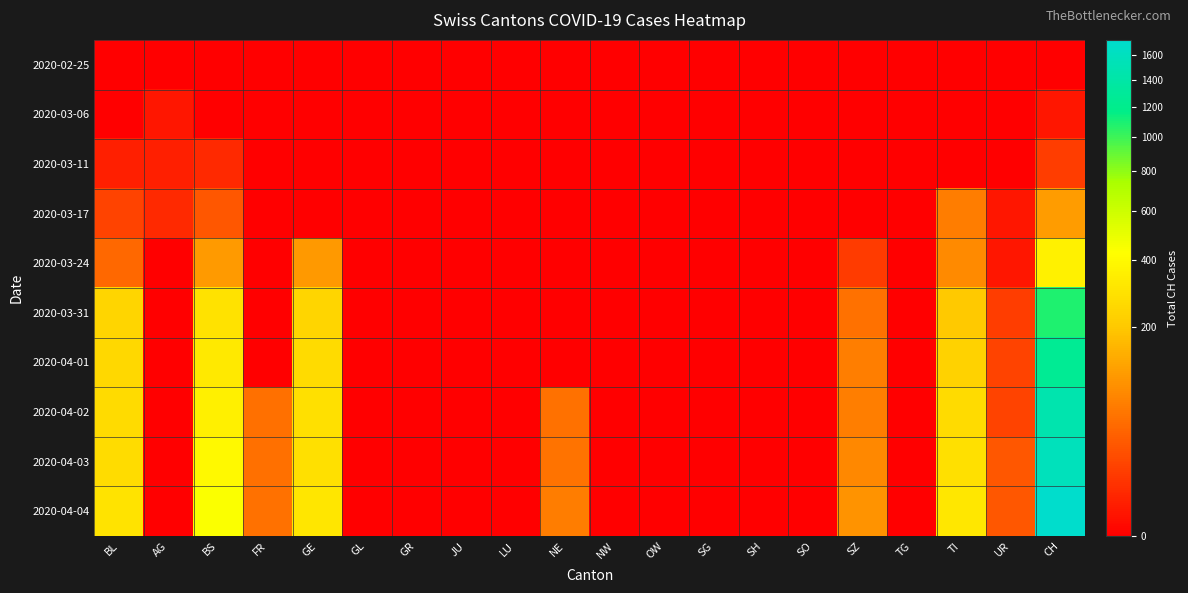

At how many categories does at least one series exceed 1319?

1